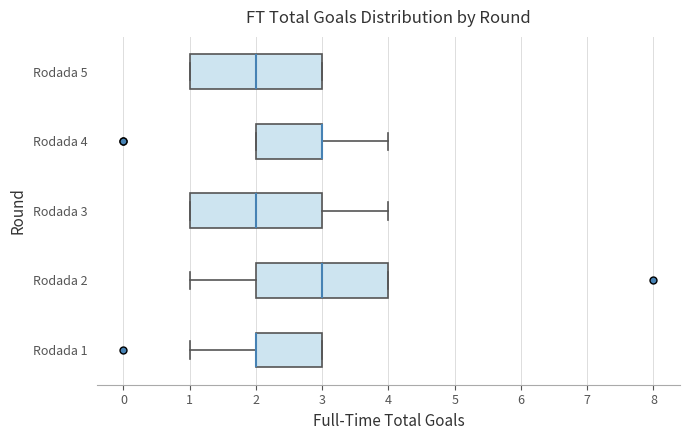

Reading bottom to top, transcribe this box plot: for each box, give where its median line is, the range the box spans, and where its two whiskers end, as read against the x-axis. The values are not printed on the chart, so give them approximately, as read against the axis.

Rodada 1: median 2 (drawn on the box's left edge), box 2 to 3, whiskers 1 to 3
Rodada 2: median 3, box 2 to 4, whiskers 1 to 4
Rodada 3: median 2, box 1 to 3, whiskers 1 to 4
Rodada 4: median 3 (drawn on the box's right edge), box 2 to 3, whiskers 2 to 4
Rodada 5: median 2, box 1 to 3, whiskers 1 to 3